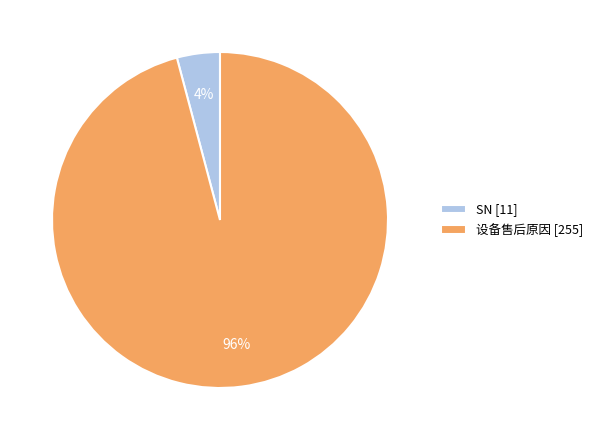

Does SN account for over 50% of the chart?

No